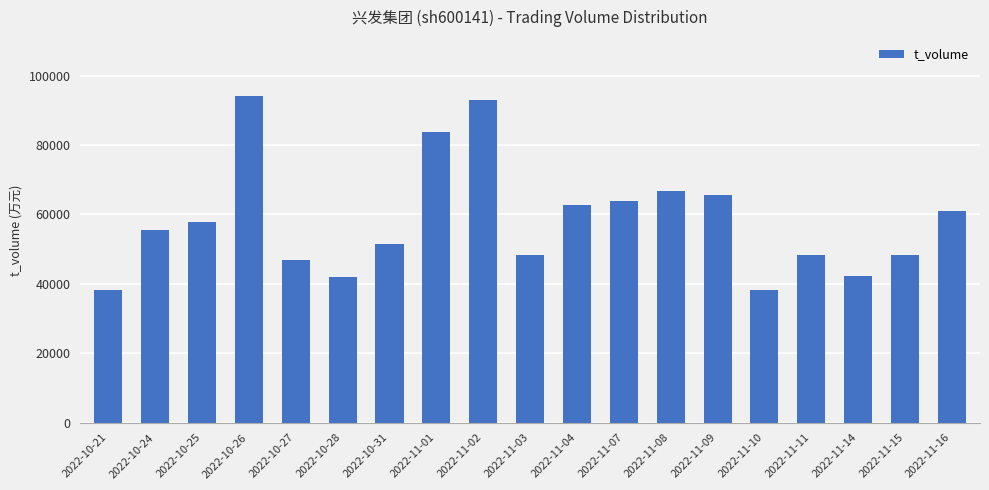

What is the label of the 10th bar from the right?

2022-11-03